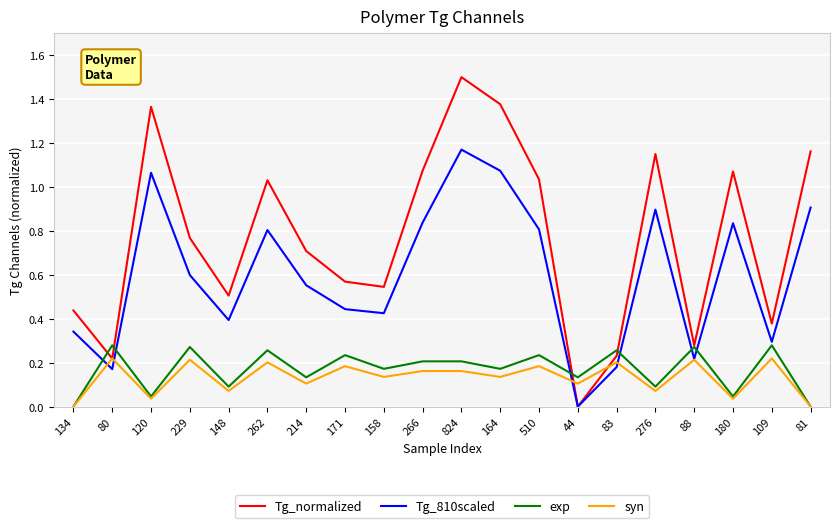

What is the greatest value displayed?

1.5